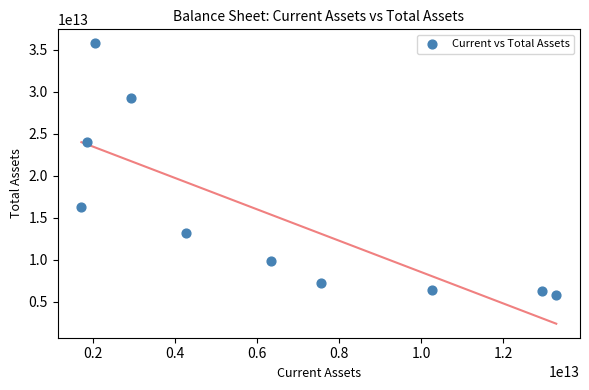

What is the average X value?

6325158494673